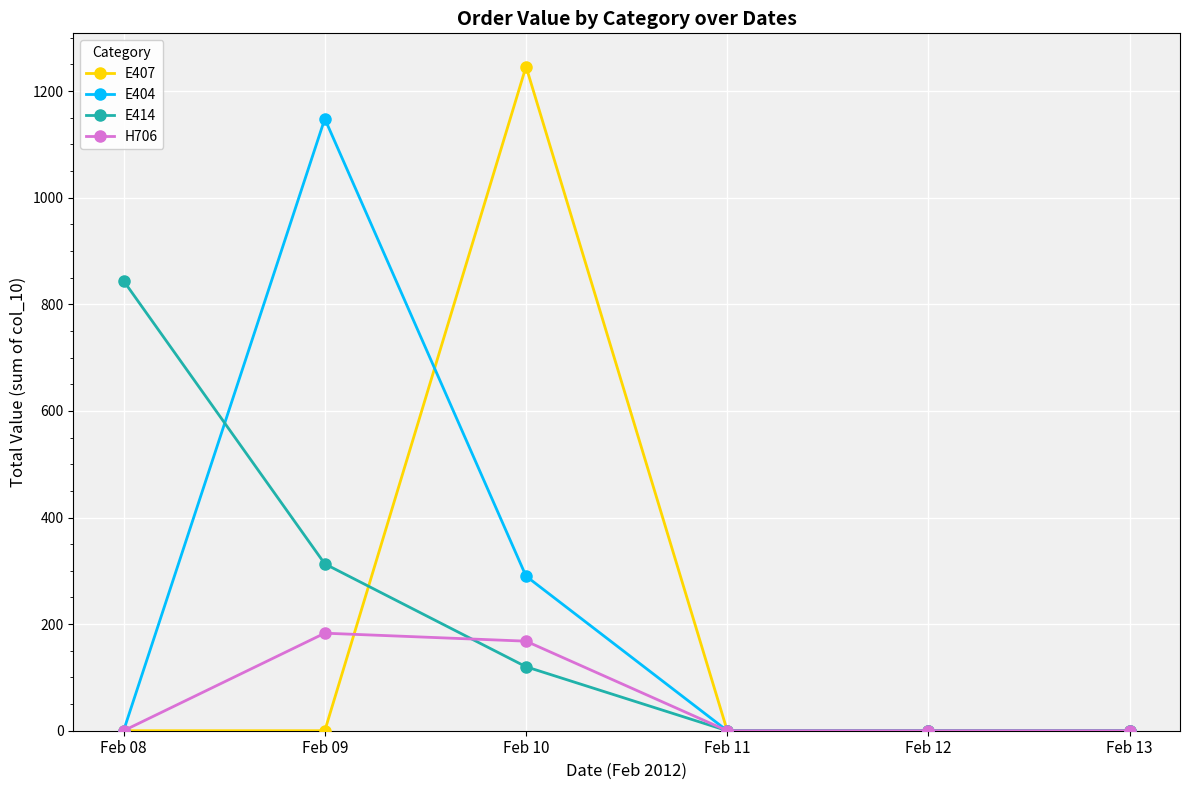

At which category does E407 reach its first local peak?

Feb 10